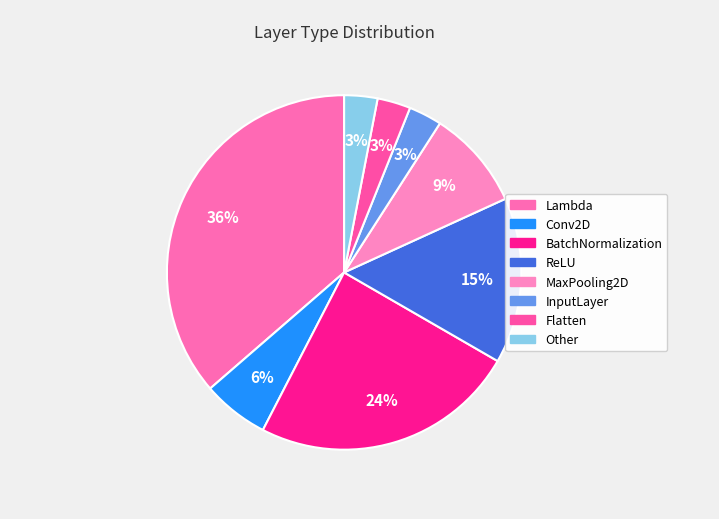

Which category has the biggest portion of the pie?

Lambda